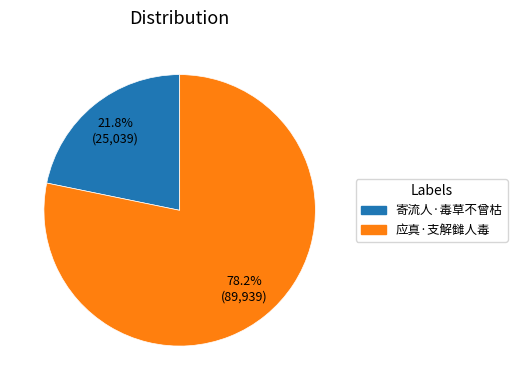

Which slice is the largest?

应真·支解雠人毒